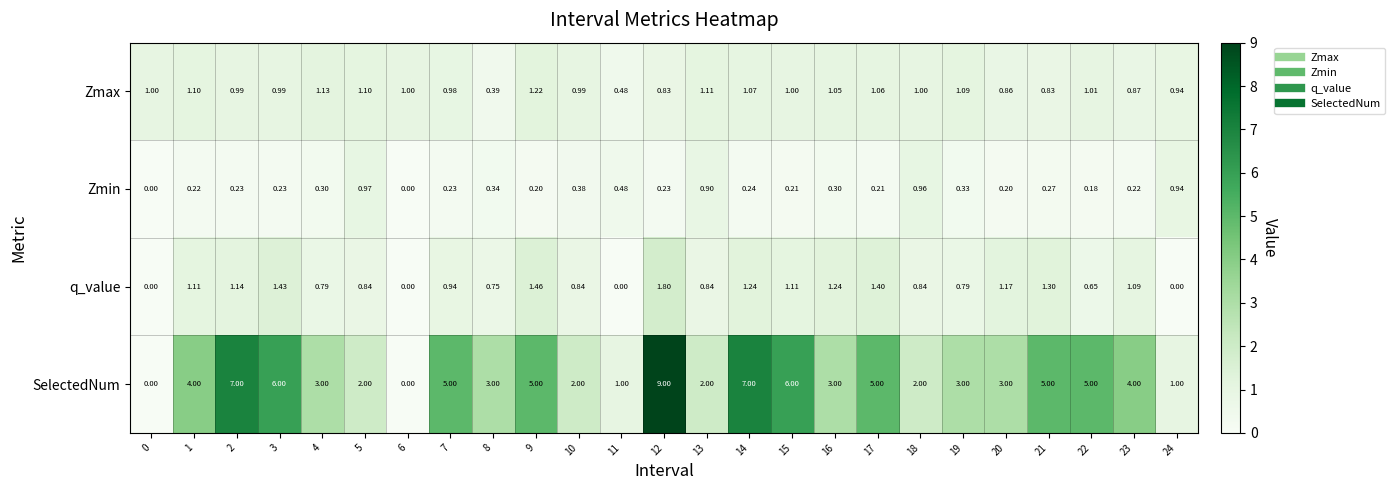

Which series has the largest range (max minus min)?

SelectedNum